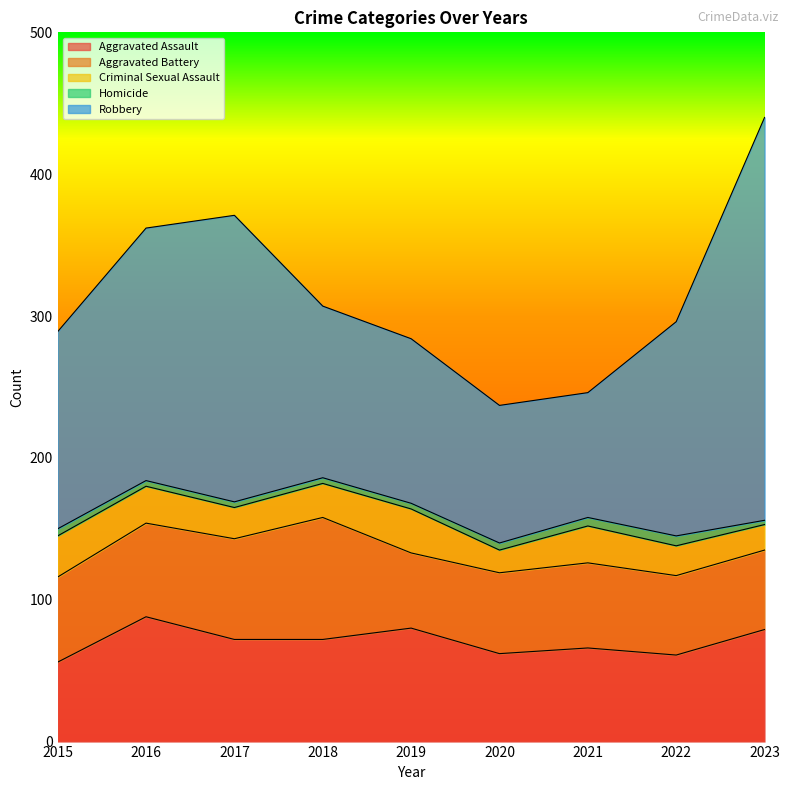

Where is the first local maximum for Robbery?

2017